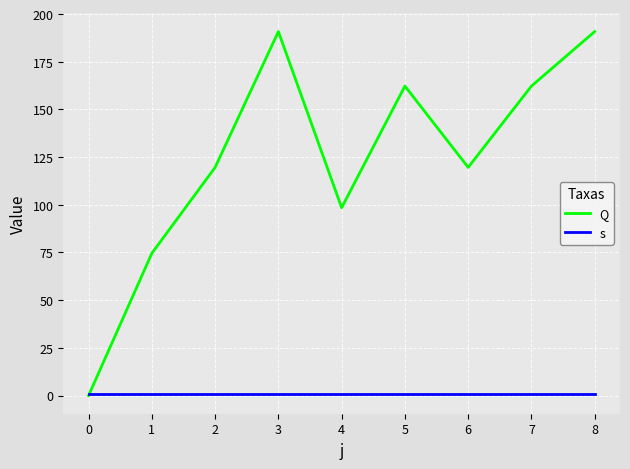

Where is Q nearest to the value 95?

4